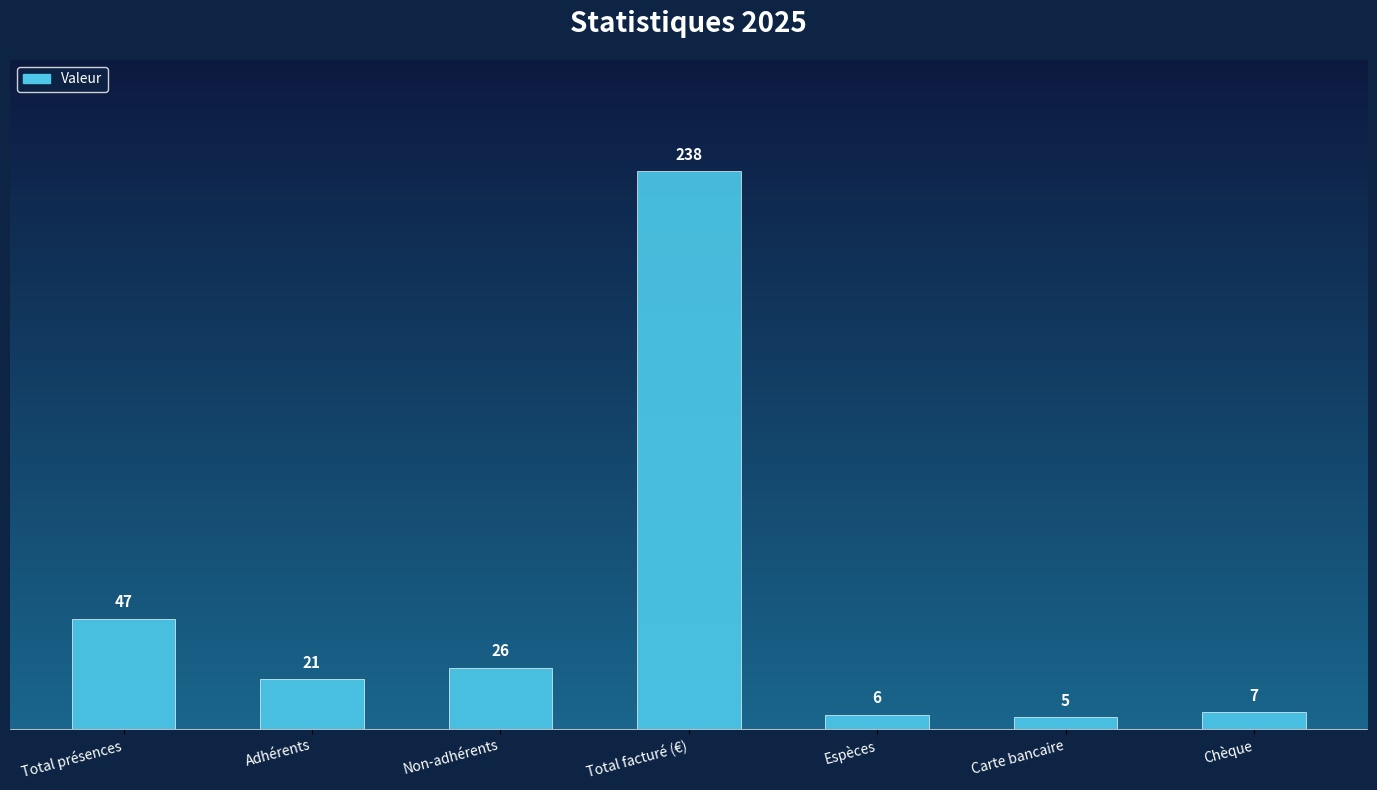

What is the sum of all values?

350